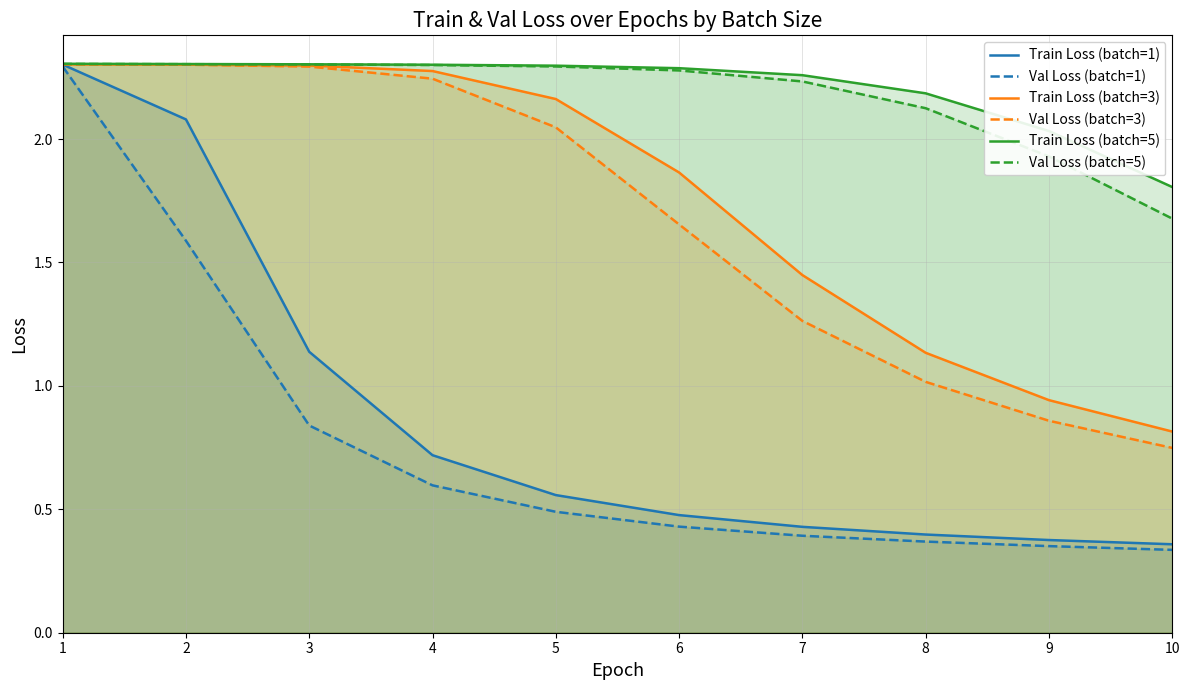

True or false: Val Loss (batch=1) and Train Loss (batch=1) cross at least once.

False